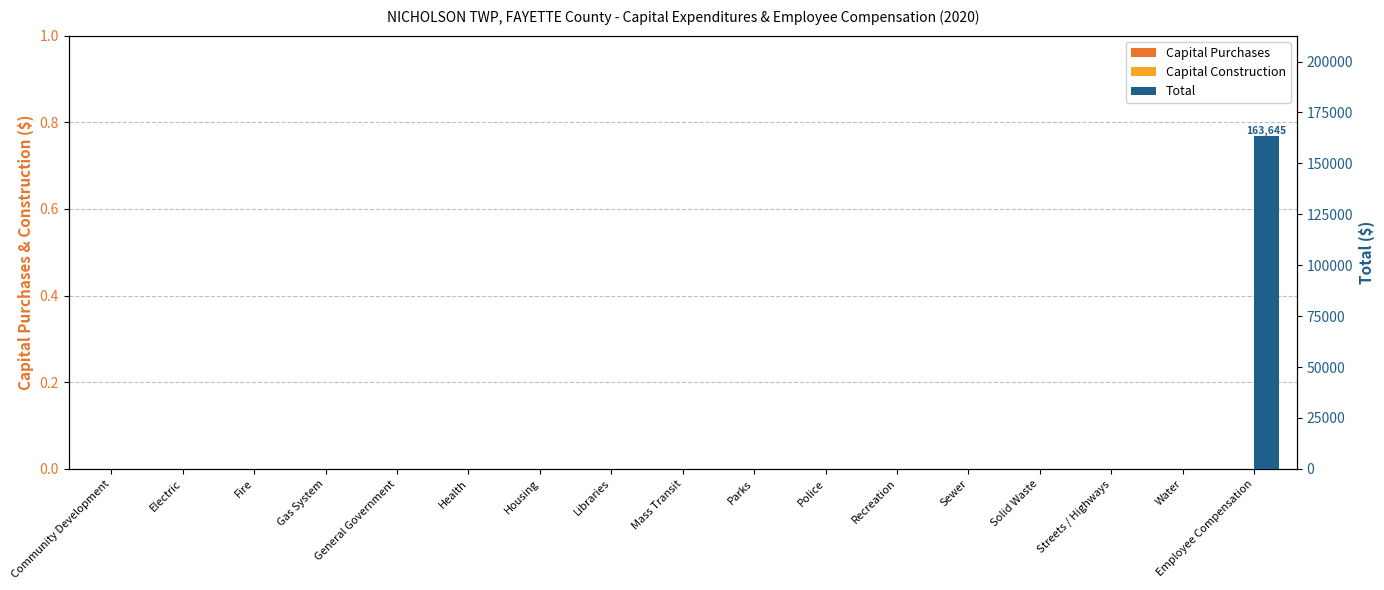

What position from the right is Recreation?

6